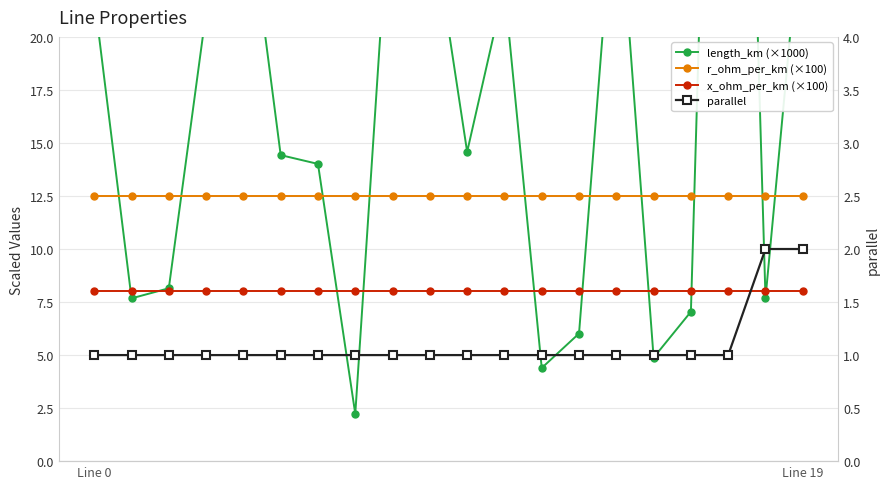

Rank the series by their average value, from lowest to highest.

parallel, x_ohm_per_km (×100), r_ohm_per_km (×100), length_km (×1000)